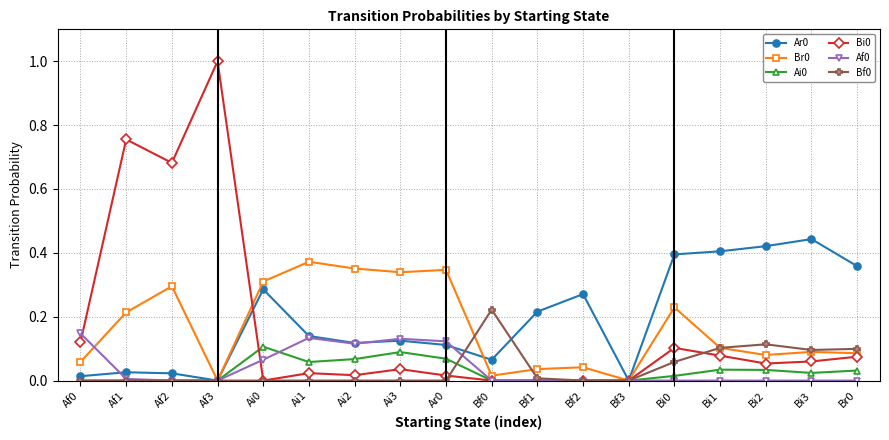

True or false: Br0 has a value of 0.2 at Ai2.

False